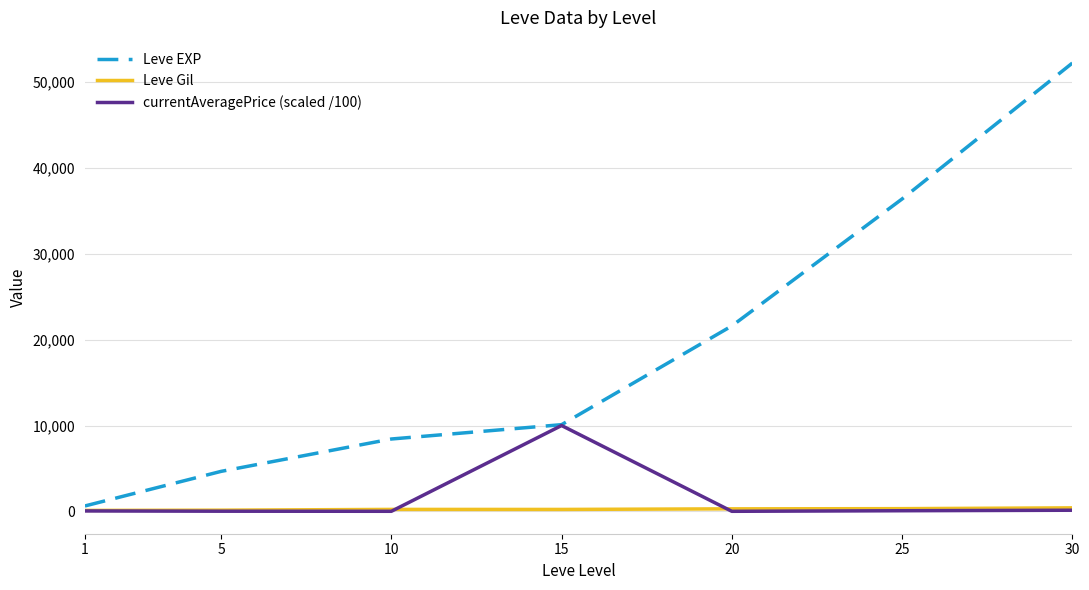

What are all the series names shown in the legend?

Leve EXP, Leve Gil, currentAveragePrice (scaled /100)